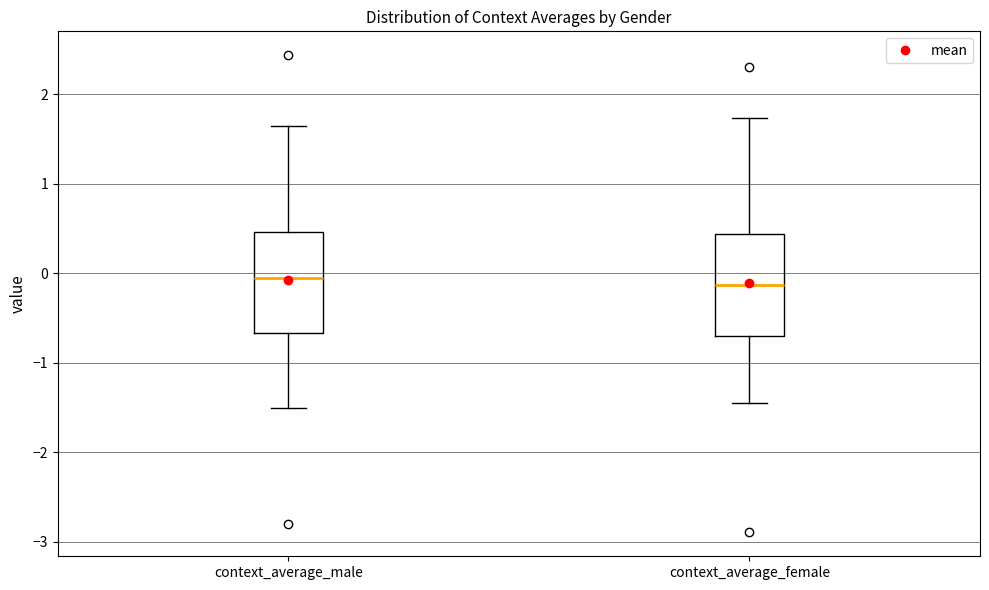

Reading left to right, read every box against the y-axis: the position of its median line, the range the box covers, and the ends of its whiskers. The values are not printed on the chart, so give them approximately, as read against the axis.

context_average_male: median 0.0, box -0.7 to 0.5, whiskers -1.5 to 1.6
context_average_female: median -0.1, box -0.7 to 0.4, whiskers -1.4 to 1.7